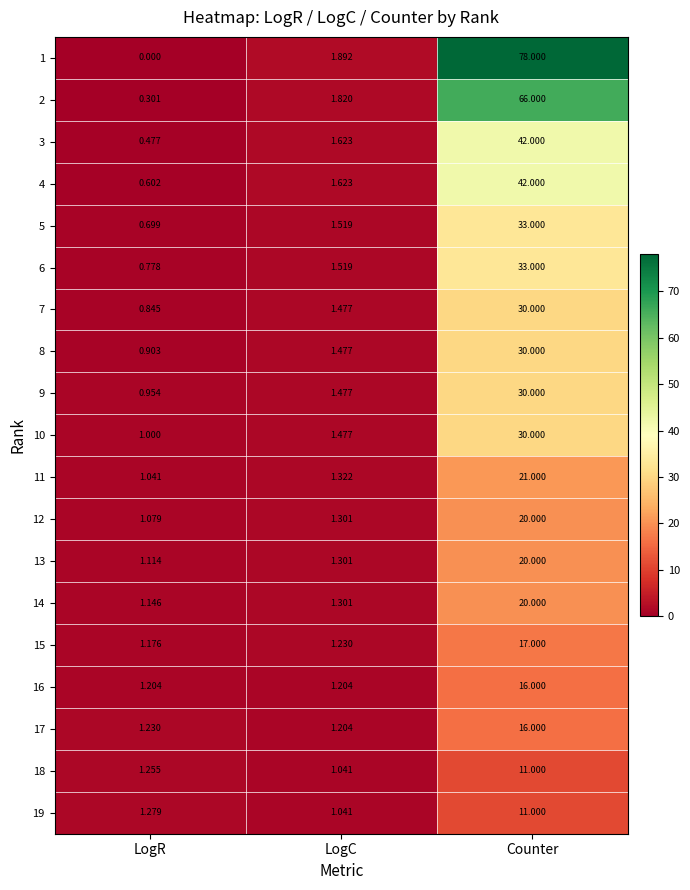

At which label is 19 closest to 6?

LogR